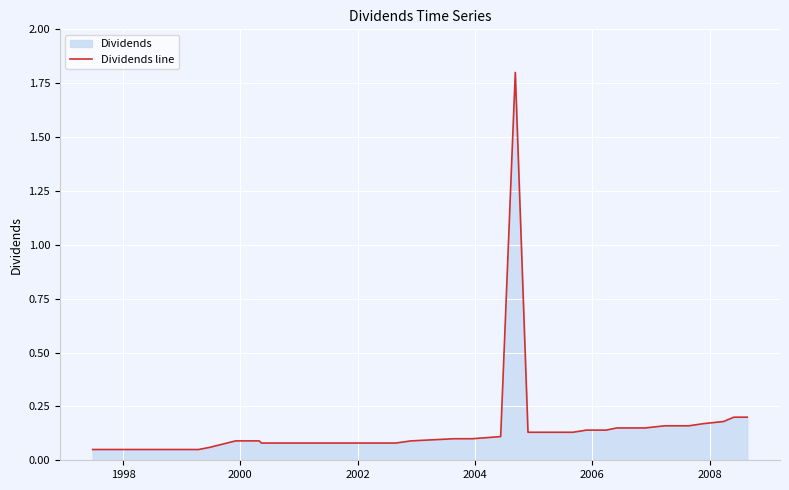

What is the maximum value shown in the chart?

1.8